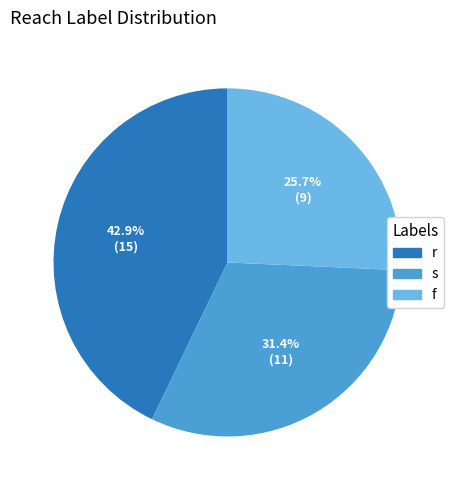

The r slice represents 43% of the pie. True or false?

True